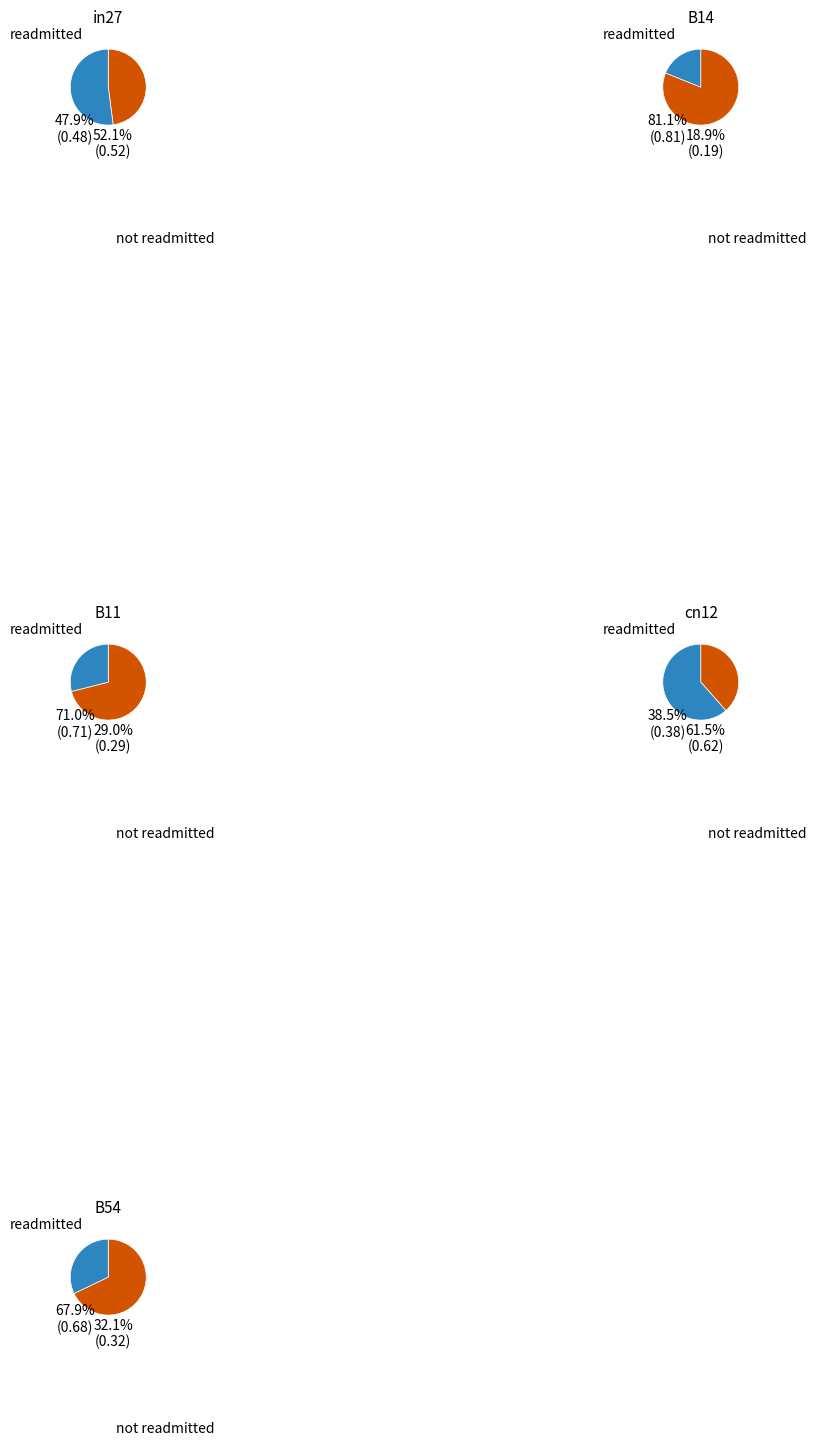

To the nearest percent, what percentage of the pie is B11?

23%